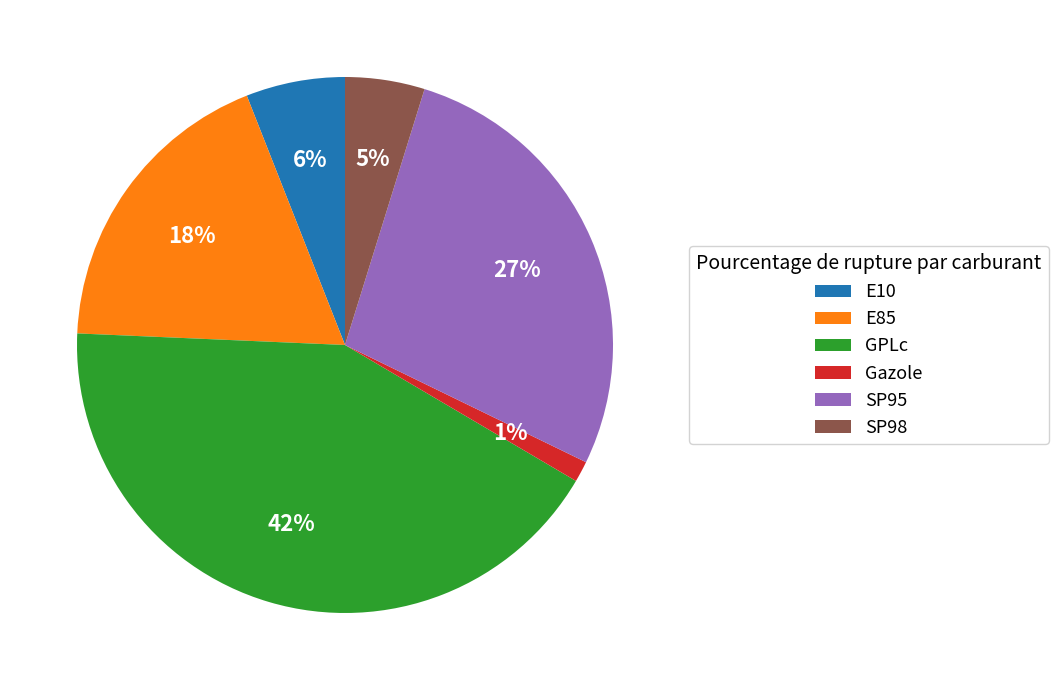

To the nearest percent, what is the average slice percentage?

17%